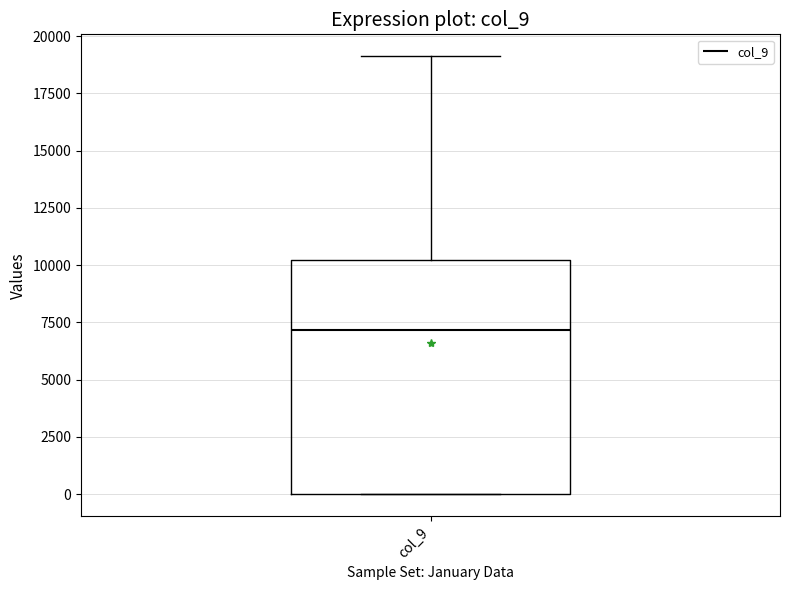

Transcribe this box plot: give where the median line is, the range the box spans, and where the two whiskers end, as read against the y-axis. The values are not printed on the chart, so give them approximately, as read against the axis.

median 7000, box 0 to 10000, whiskers 0 to 19000